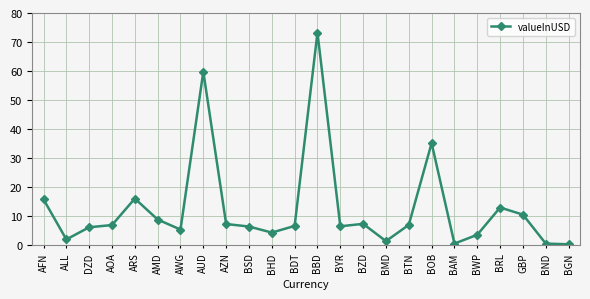

What is the label of the 18th point from the right?

AWG